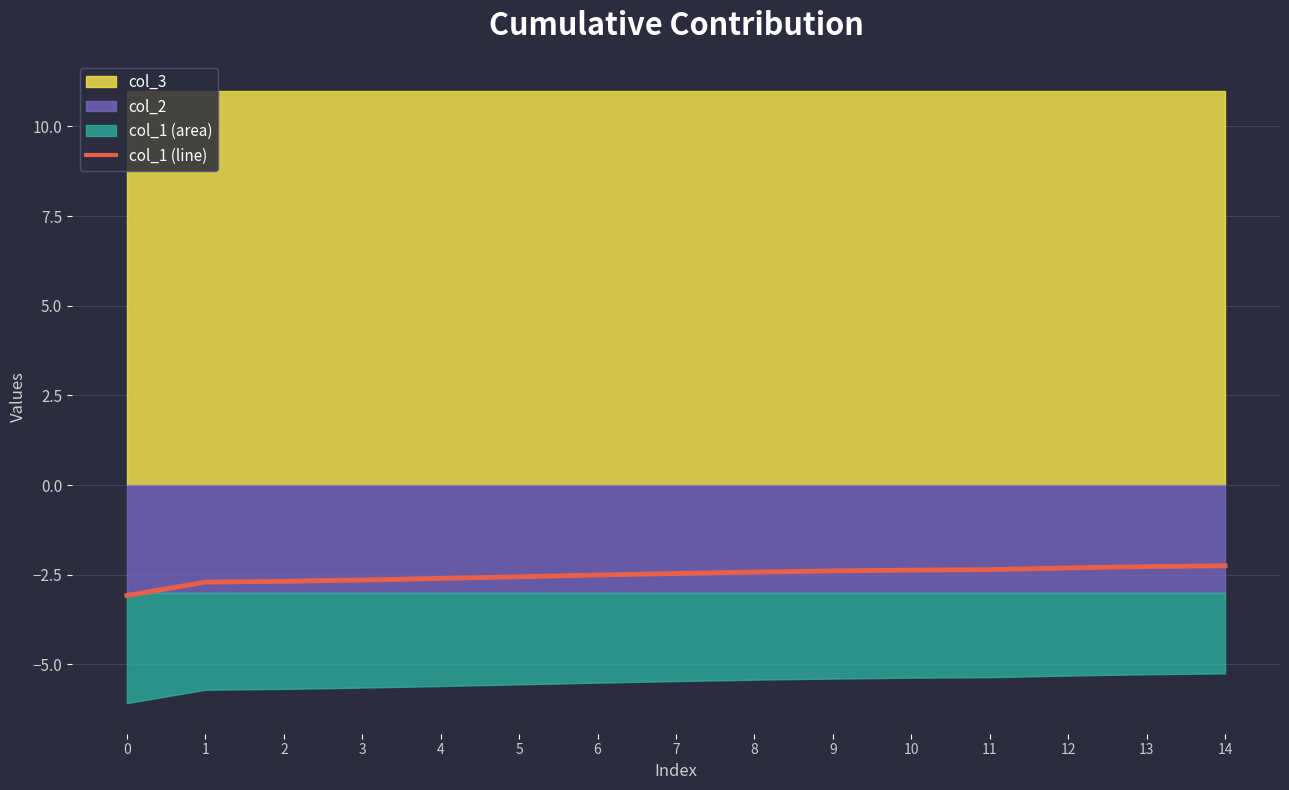

Read the value at 9.

-2.4